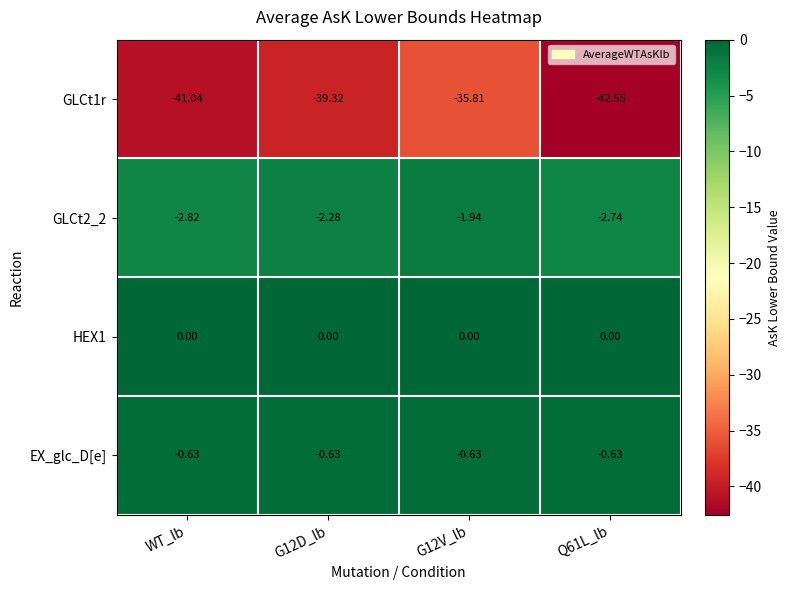

How many data points does each series have?

4